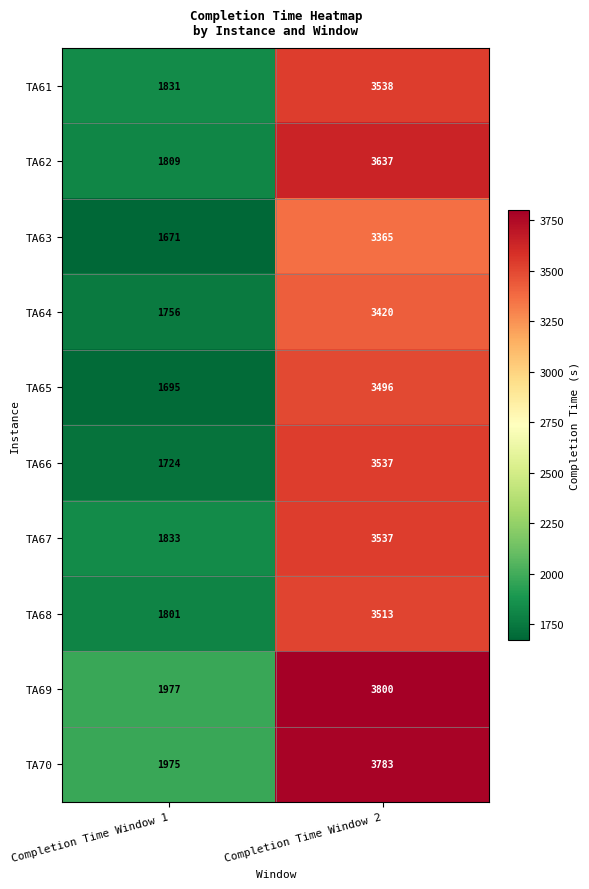

Between Completion Time Window 1 and Completion Time Window 2, which series saw the biggest shift?

TA62